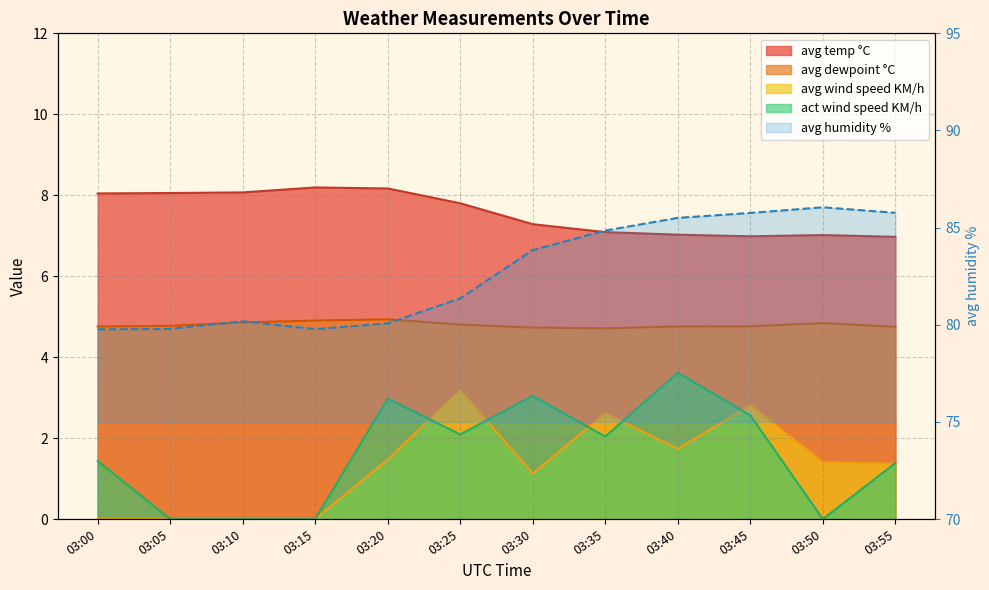

Where is the first local maximum for avg temp °C?

03:15